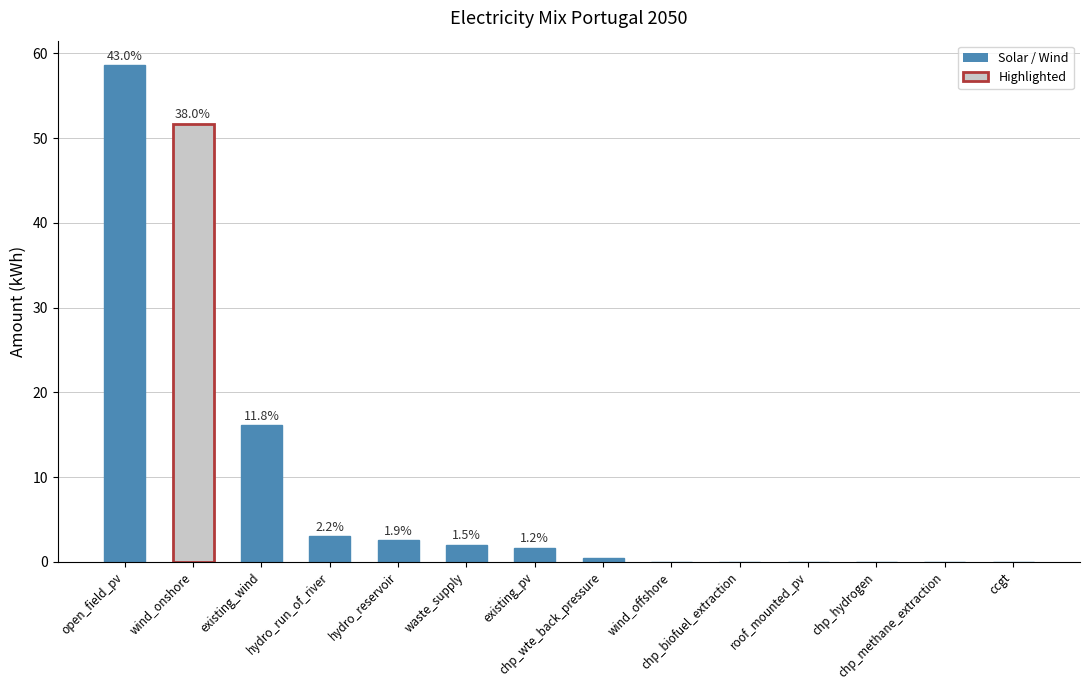

True or false: the data shows 0.0 at chp_biofuel_extraction.

False